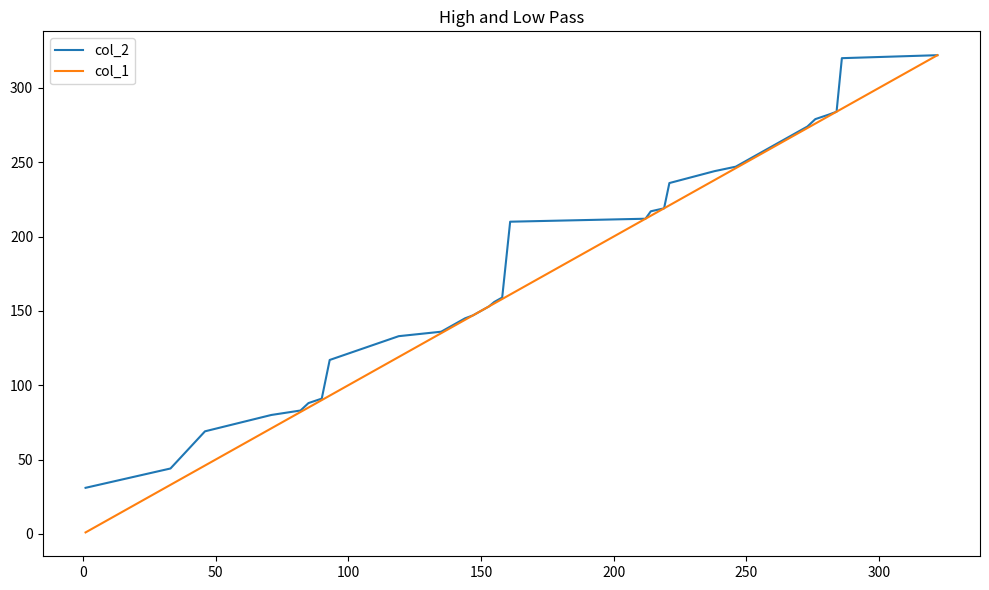

What is the greatest value displayed?

322